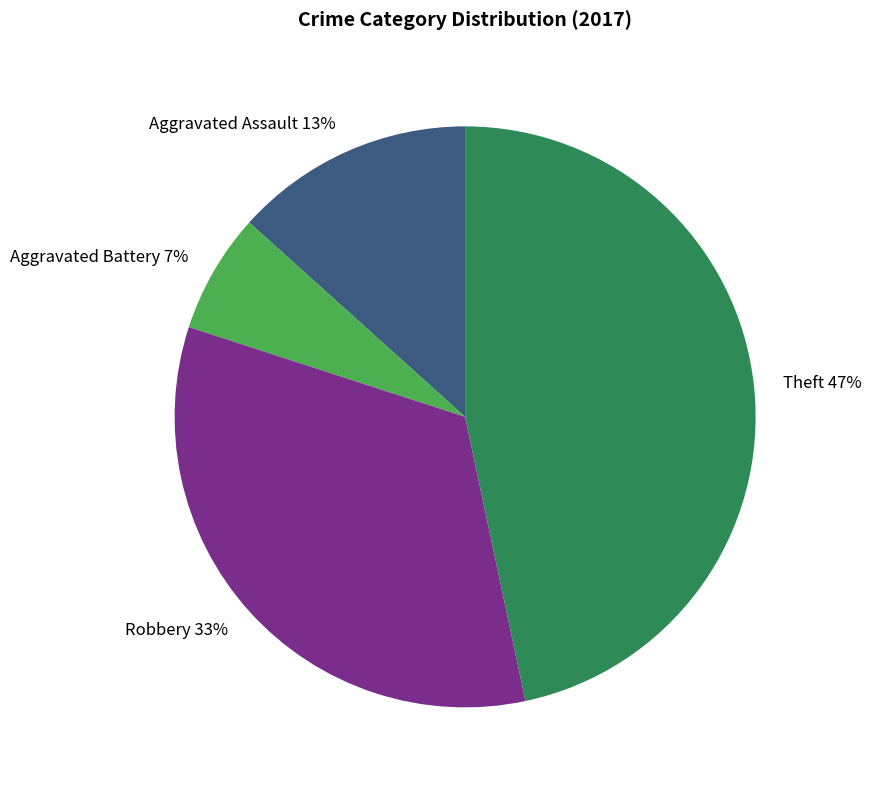

Is there a majority slice in this chart?

No